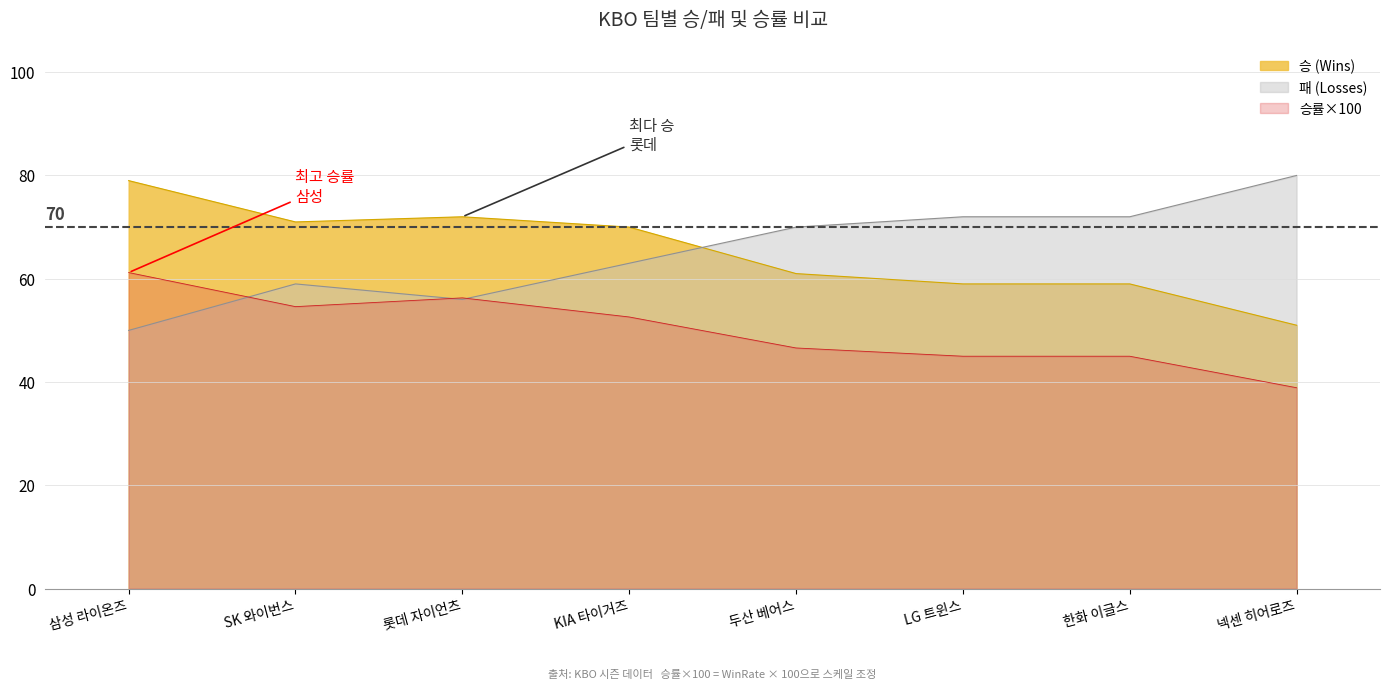

What is the total value across all series at 롯데 자이언츠?

184.3